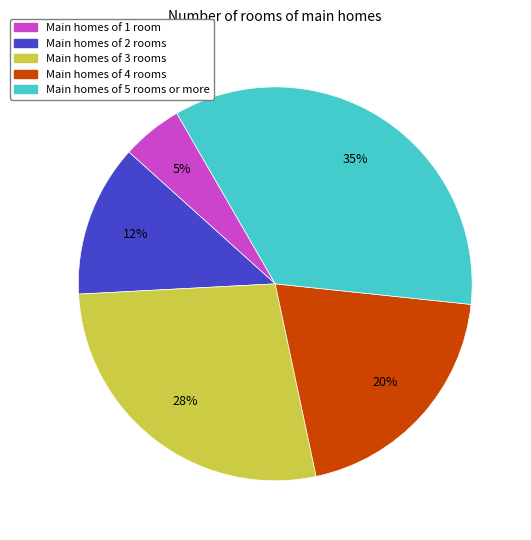

Is there a majority slice in this chart?

No